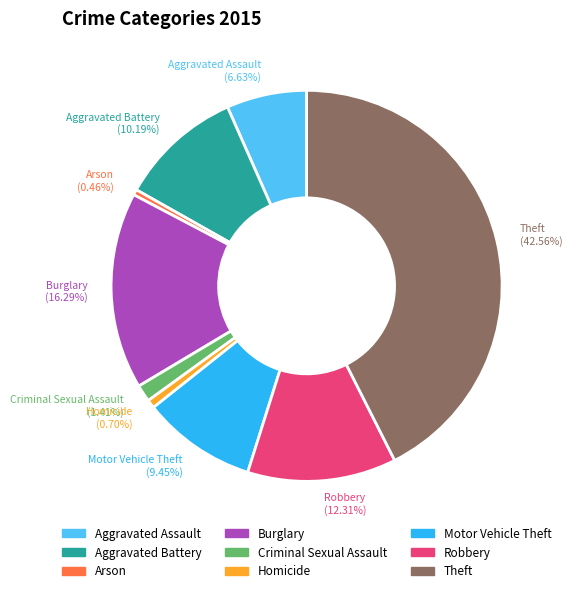

Is there any slice that represents more than half of the pie?

No